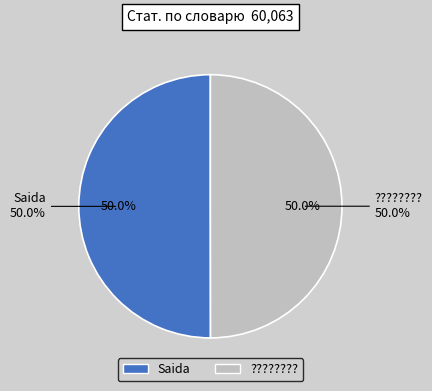

How many slices are in this pie chart?

2